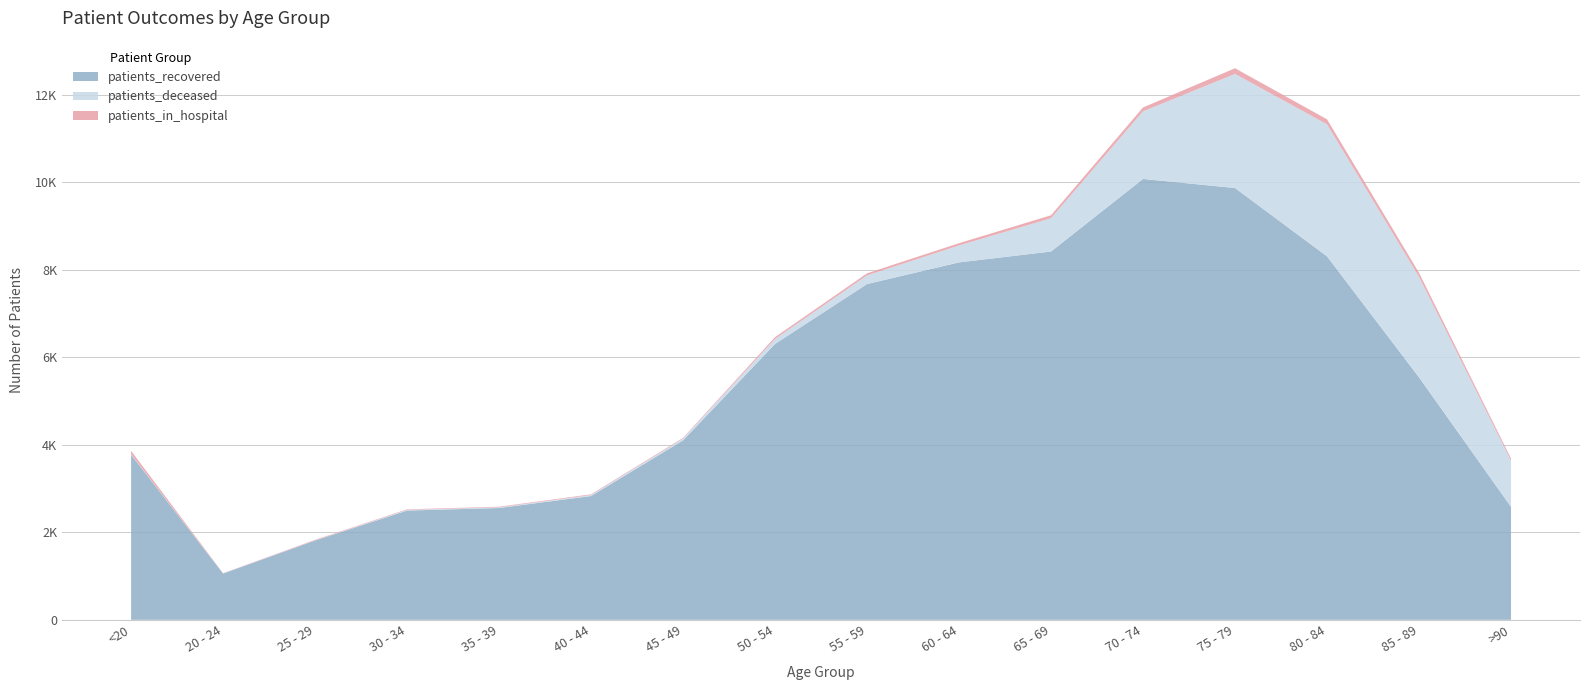

Reading left to right, what are all the values shown in this chart?

patients_recovered: <20=3775	20 - 24=1058	25 - 29=1813	30 - 34=2498	35 - 39=2556	40 - 44=2830	45 - 49=4102	50 - 54=6307	55 - 59=7676	60 - 64=8171	65 - 69=8419	70 - 74=10079	75 - 79=9871	80 - 84=8309	85 - 89=5543	>90=2583
patients_deceased: <20=12	20 - 24=3	25 - 29=3	30 - 34=15	35 - 39=16	40 - 44=22	45 - 49=42	50 - 54=113	55 - 59=198	60 - 64=386	65 - 69=762	70 - 74=1545	75 - 79=2608	80 - 84=3019	85 - 89=2298	>90=1058
patients_in_hospital: <20=76	20 - 24=4	25 - 29=13	30 - 34=13	35 - 39=14	40 - 44=17	45 - 49=16	50 - 54=42	55 - 59=47	60 - 64=53	65 - 69=67	70 - 74=89	75 - 79=130	80 - 84=114	85 - 89=92	>90=48